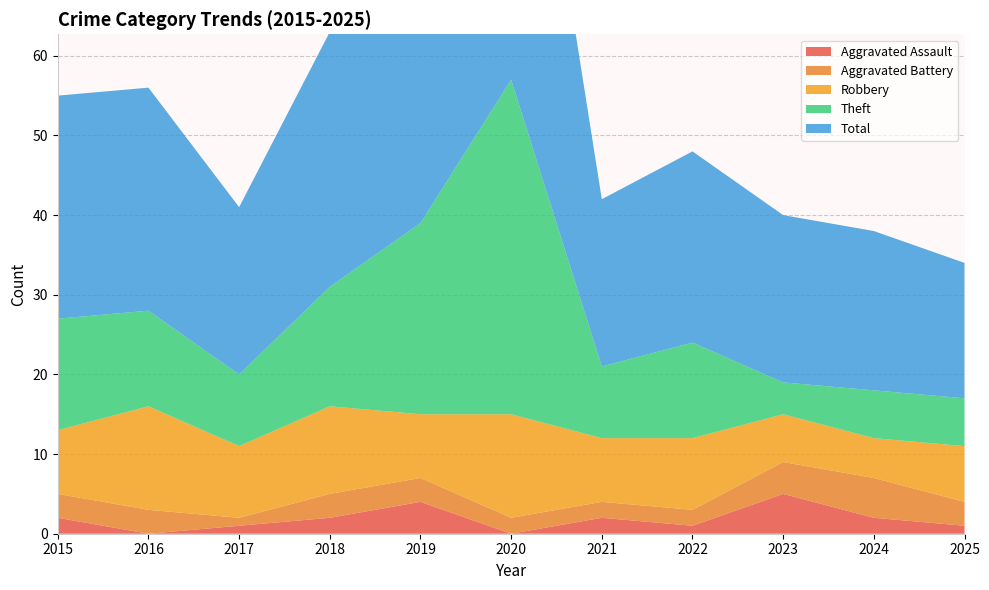

Reading left to right, extract all data points from this chart.

Aggravated Assault: 2	0	1	2	4	0	2	1	5	2	1
Aggravated Battery: 3	3	1	3	3	2	2	2	4	5	3
Robbery: 8	13	9	11	8	13	8	9	6	5	7
Theft: 14	12	9	15	24	42	9	12	4	6	6
Total: 28	28	21	32	39	57	21	24	21	20	17